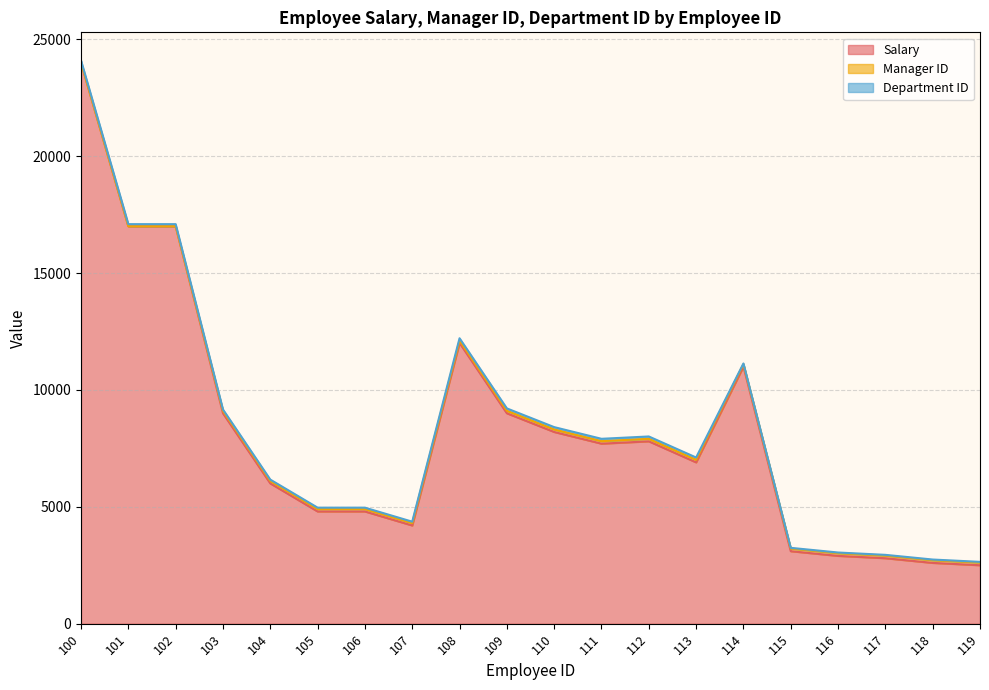

What is the maximum value for Manager ID?

114